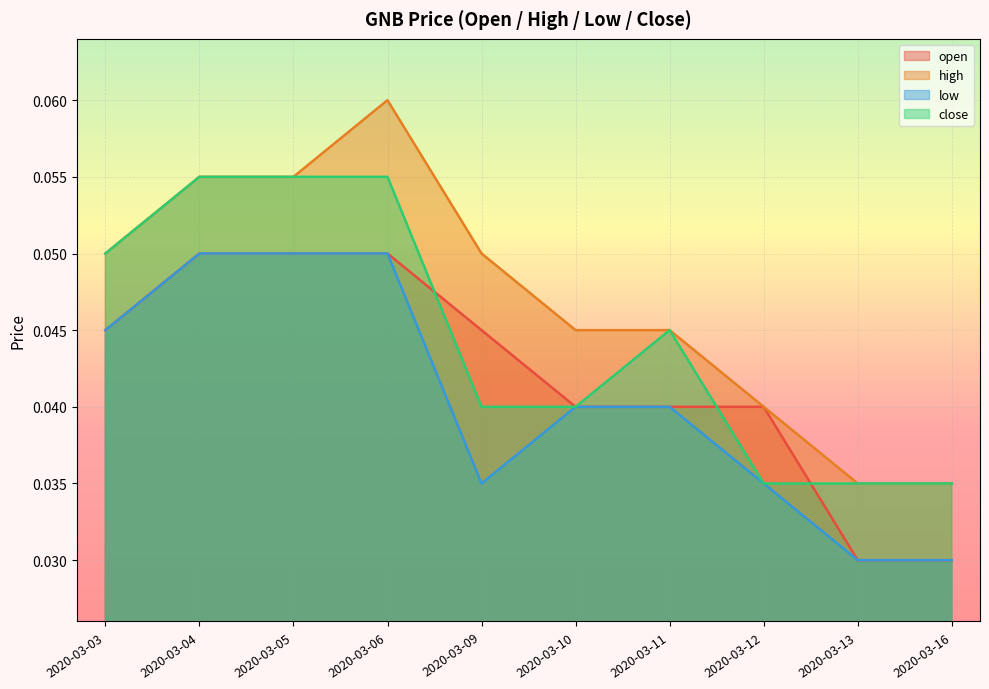

List the labels in order of close value, largest first.

2020-03-04, 2020-03-05, 2020-03-06, 2020-03-03, 2020-03-11, 2020-03-09, 2020-03-10, 2020-03-12, 2020-03-13, 2020-03-16